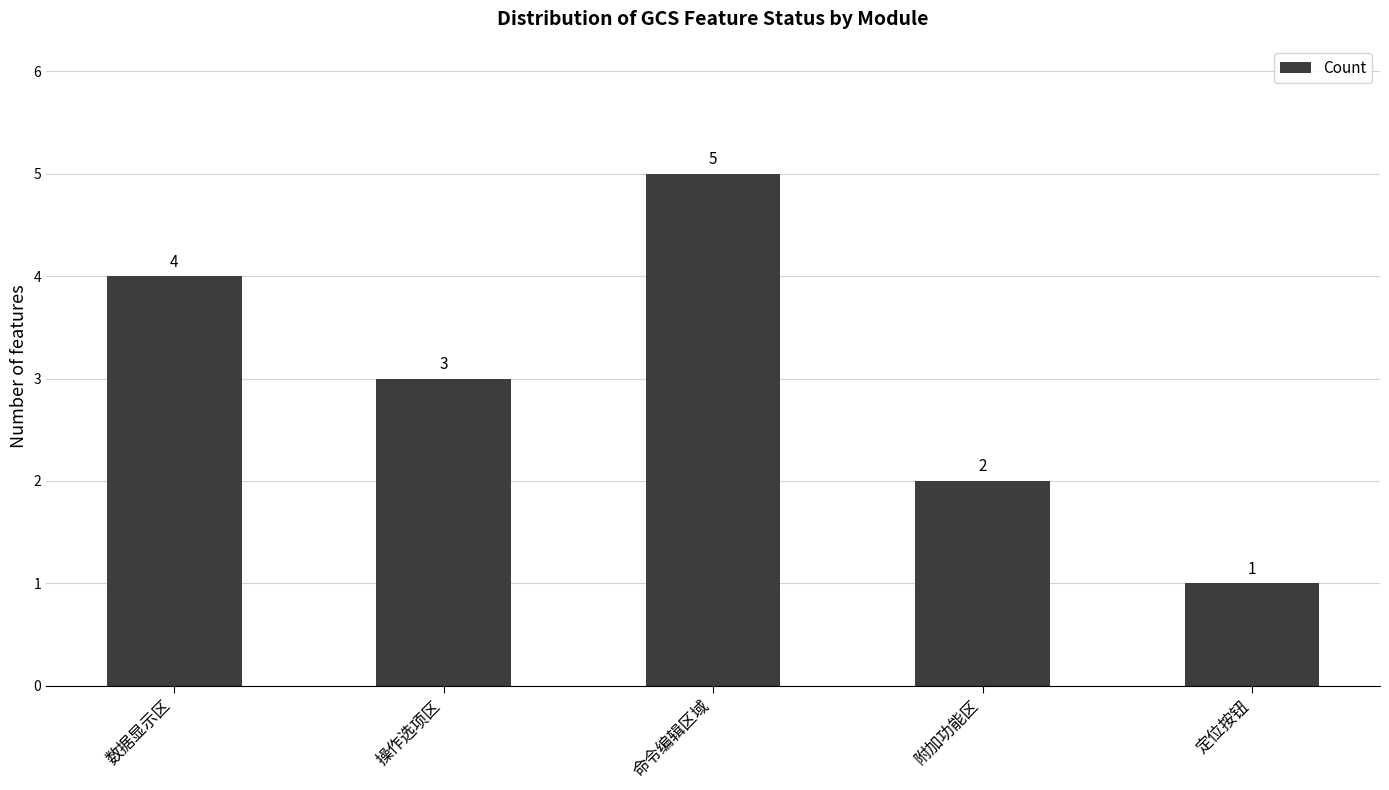

What is the ratio of the value at 操作选项区 to the value at 命令编辑区域?

0.6